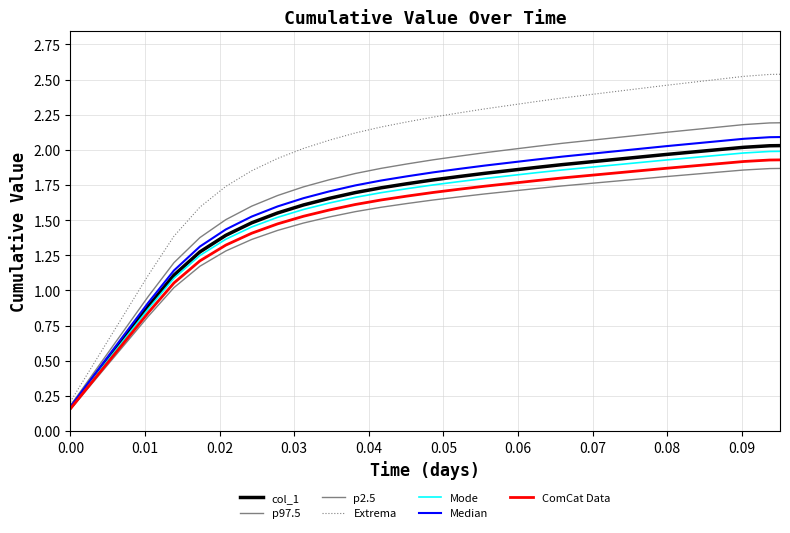

How many lines are shown in the chart?

7